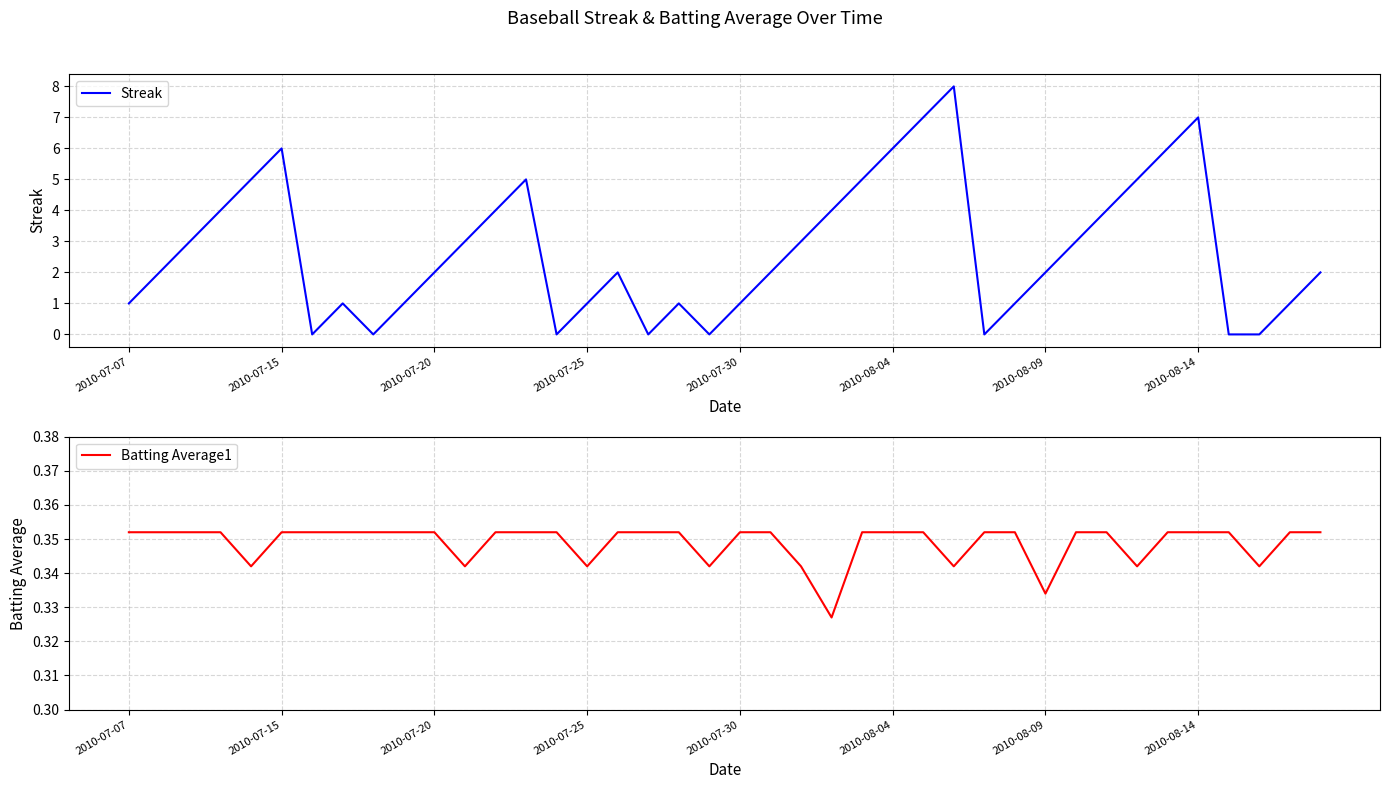

How many intersections are there between Streak and Batting Average1?

14